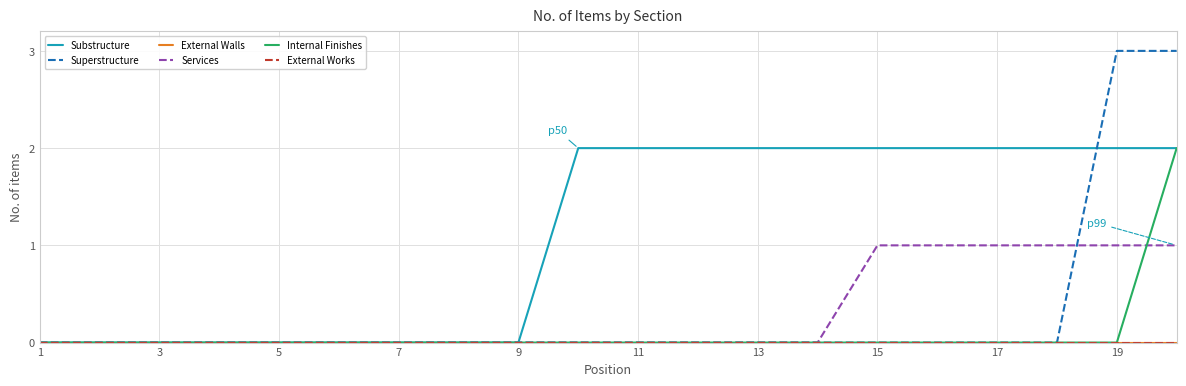

Does the chart have visible grid lines?

Yes